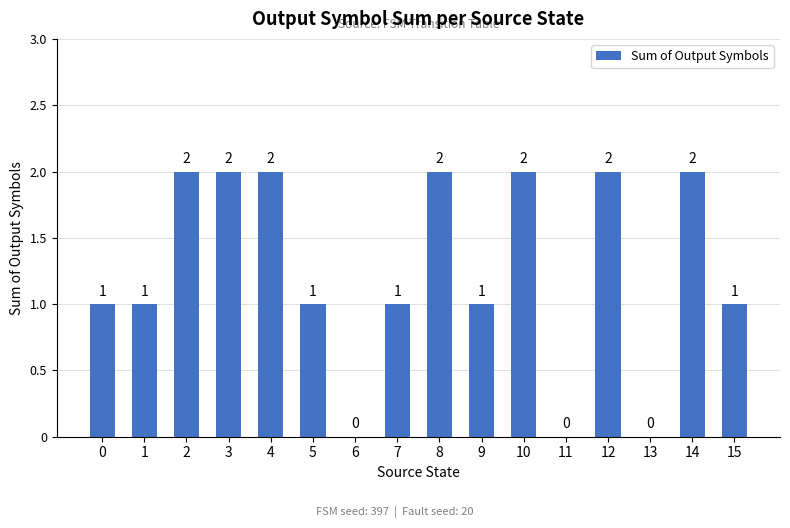

How many values are between 1 and 2?

13